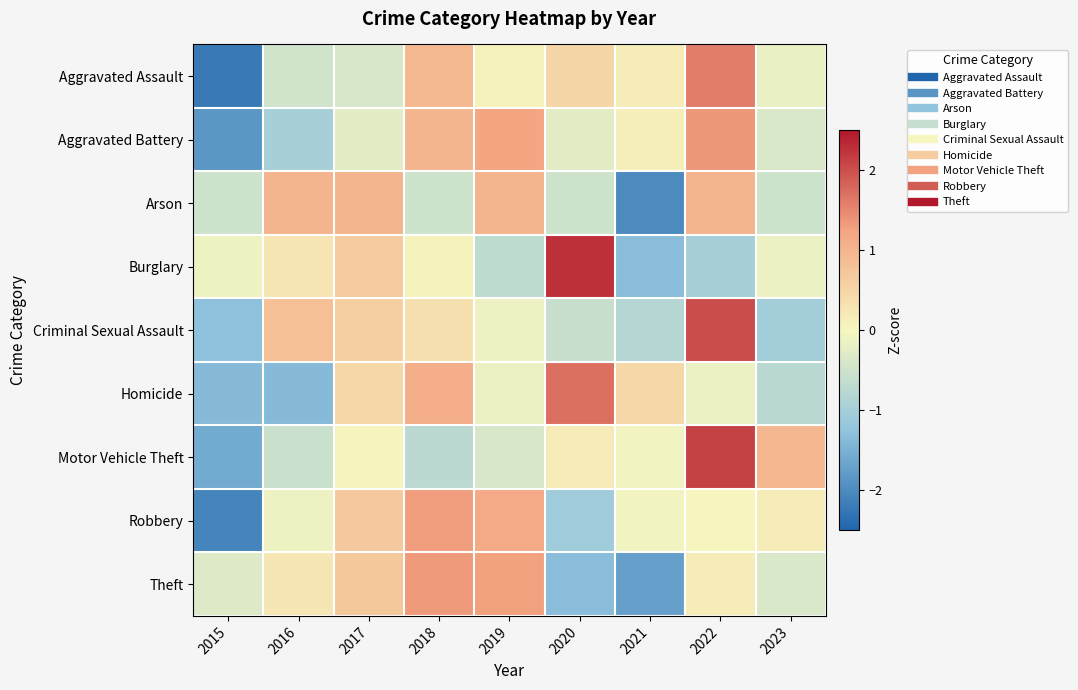

Which series changed the most between 2016 and 2021?

Arson